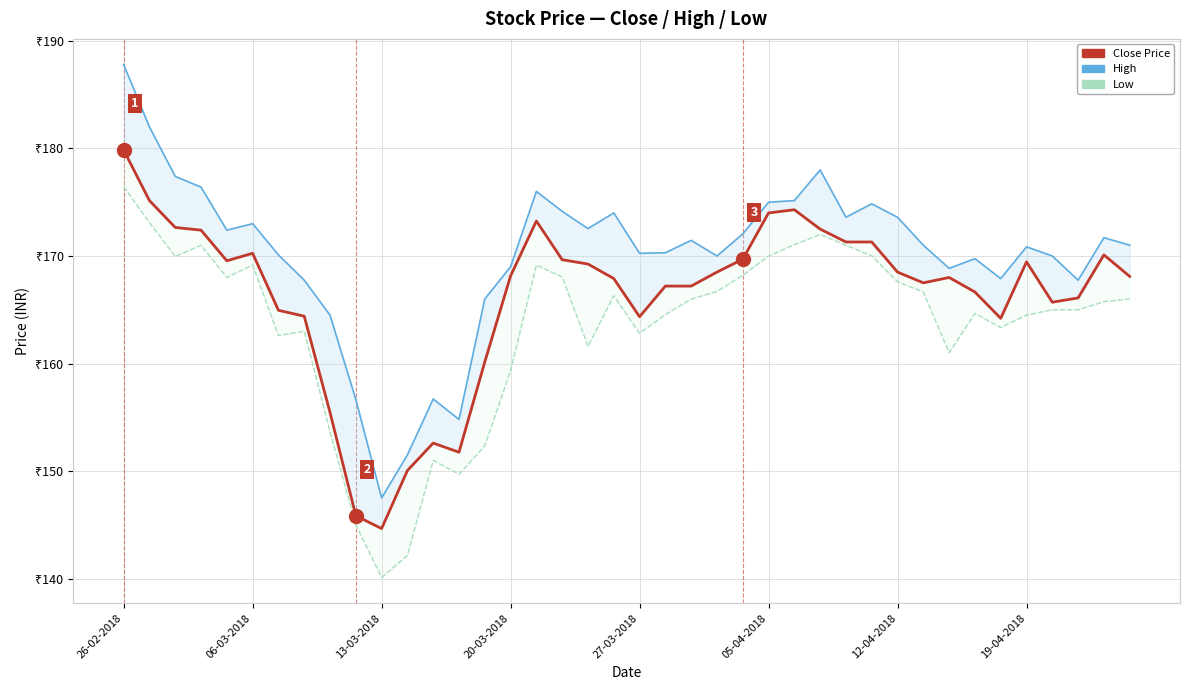

The Low series shows 109.9 at 33. True or false?

False